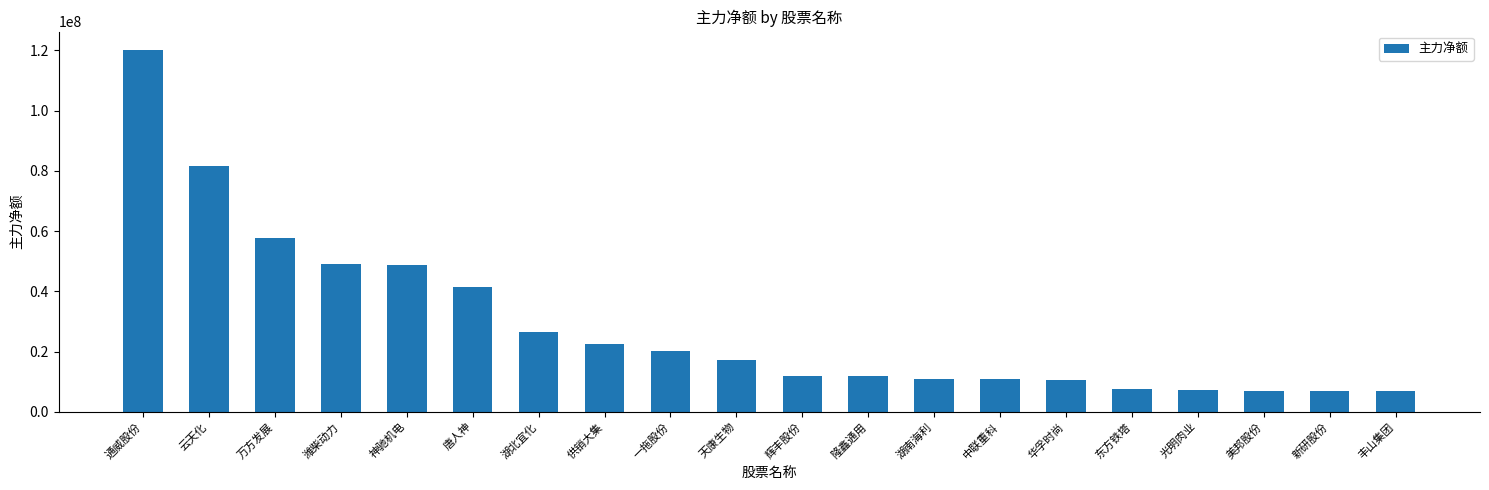

Which has a higher value, 华孚时尚 or 新研股份?

华孚时尚